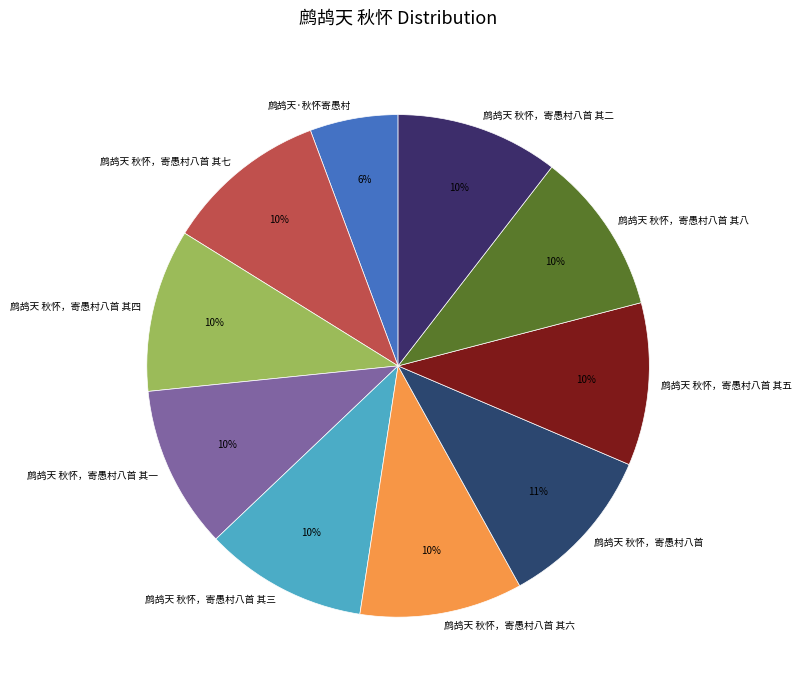

What is the ratio of the value at 鹧鸪天 秋怀，寄愚村八首 其四 to the value at 鹧鸪天 秋怀，寄愚村八首 其八?

1.0